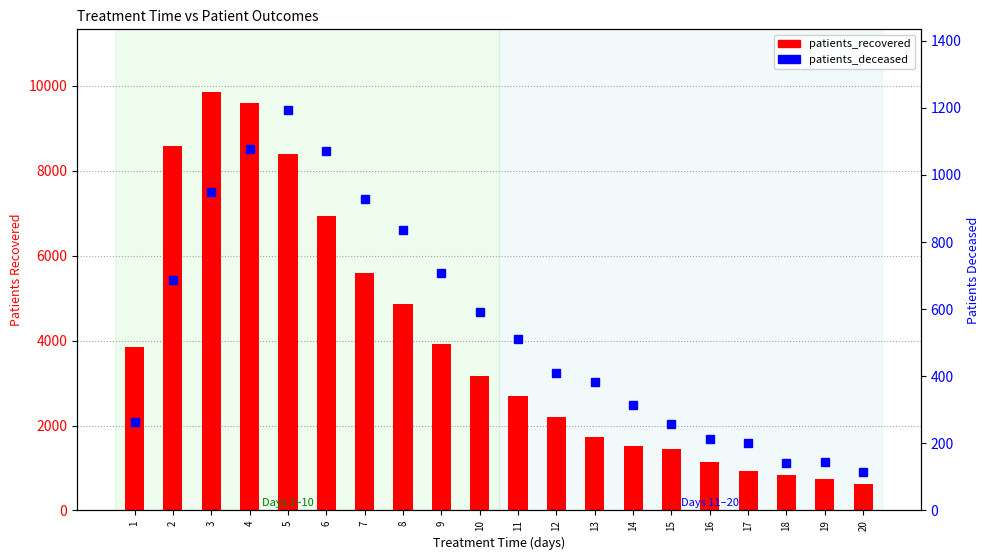

What are all the series names shown in the legend?

patients_recovered, patients_deceased